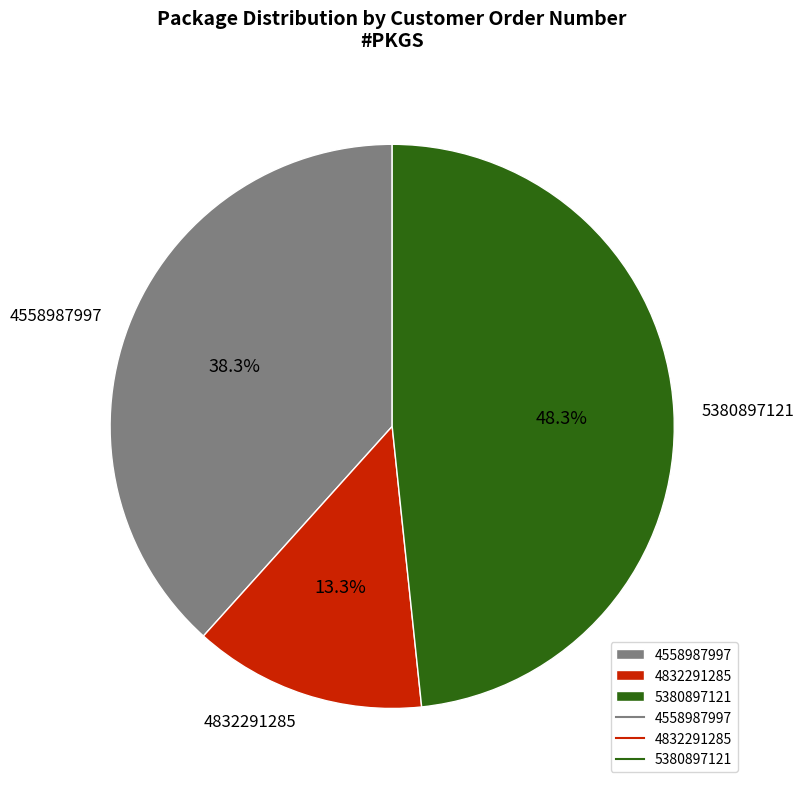

Rank the categories by value from lowest to highest.

4832291285, 4558987997, 5380897121